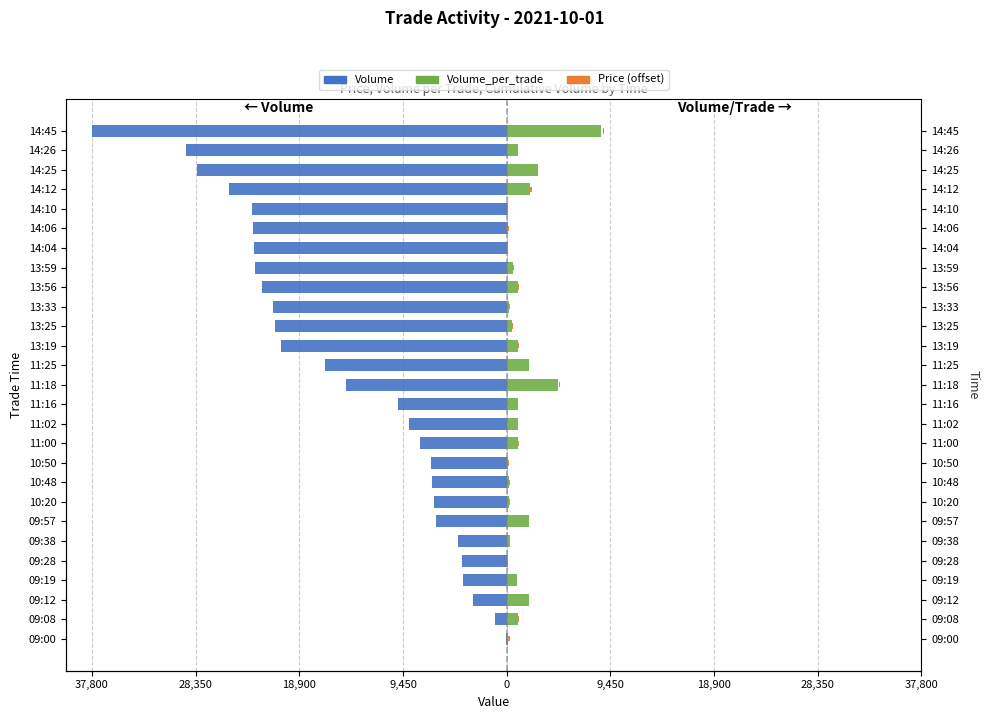

What is the smallest value displayed?

-37800